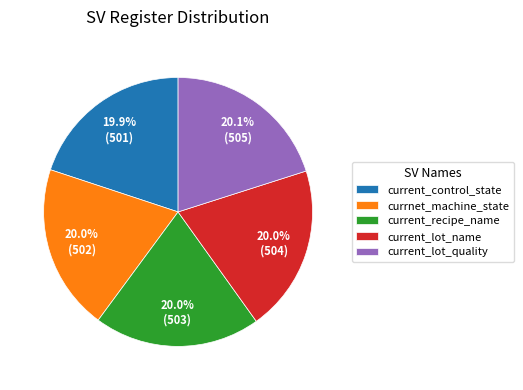

Does currnet_machine_state represent more than half of the total?

No